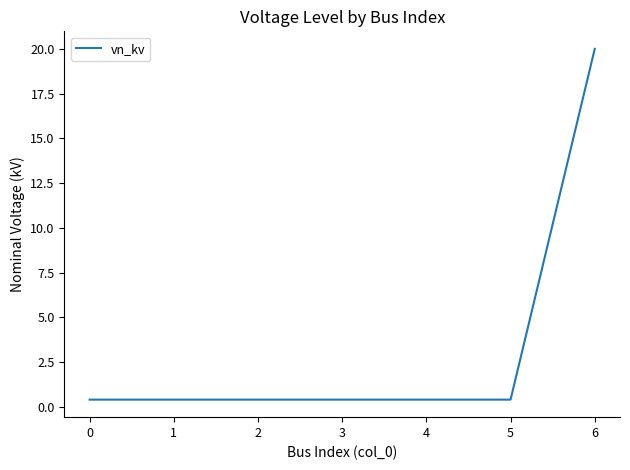

How many lines are shown in the chart?

1